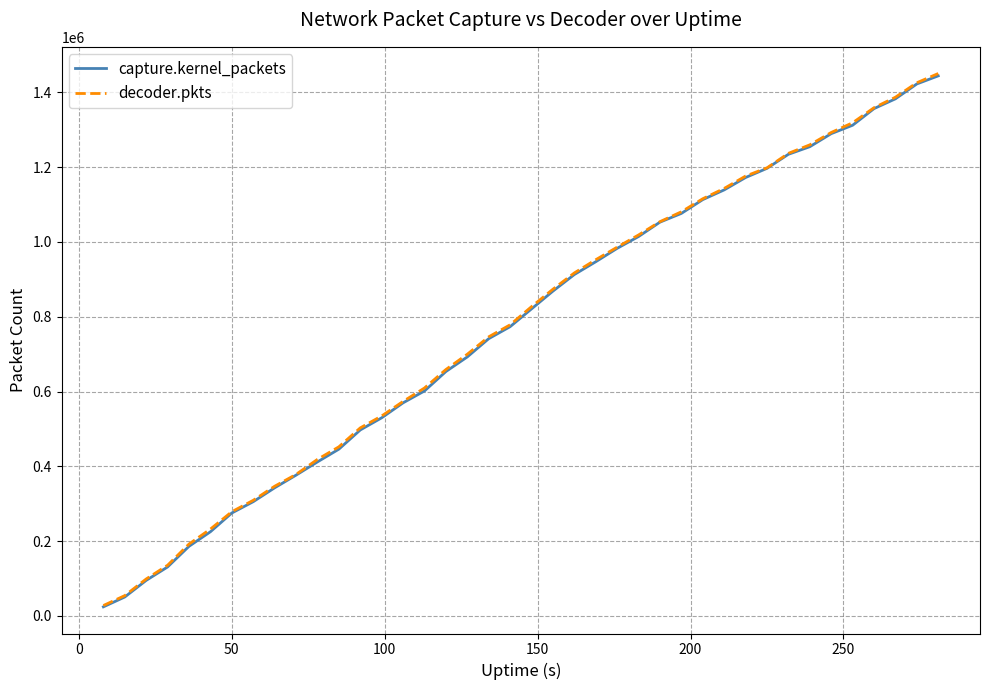

What are all the series names shown in the legend?

capture.kernel_packets, decoder.pkts